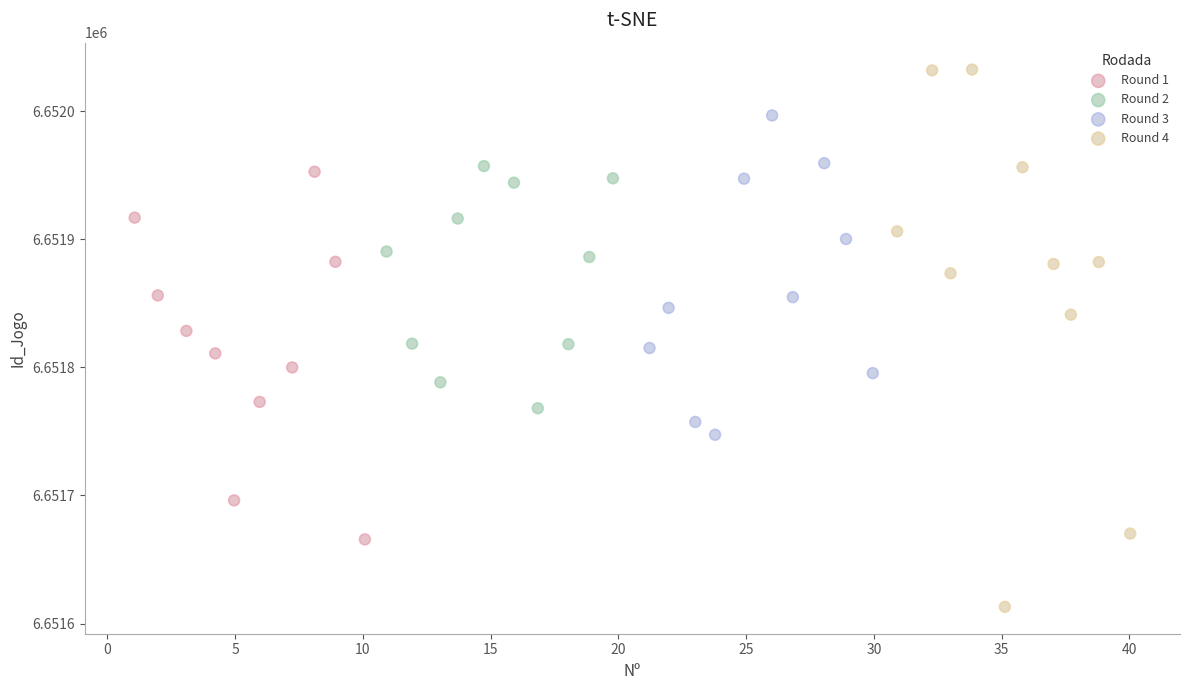

Which series has the widest spread of Y values?

Round 4